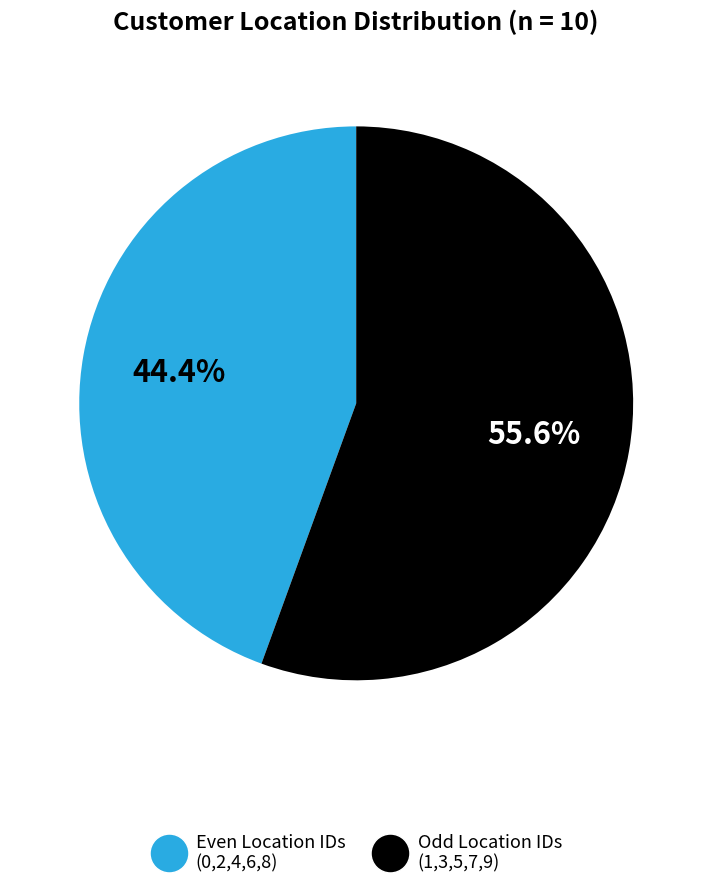

Is there any slice that represents more than half of the pie?

Yes